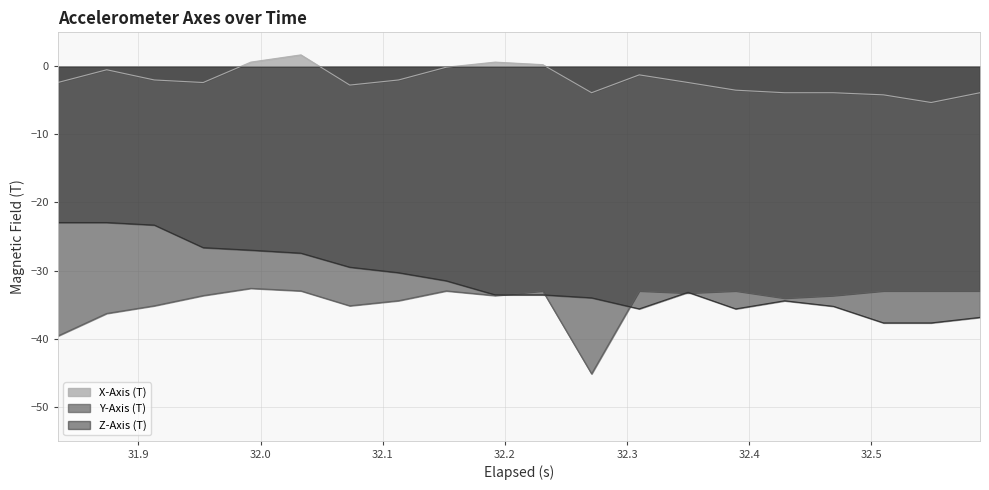

Which series has the largest total across all categories?

X-Axis (T)